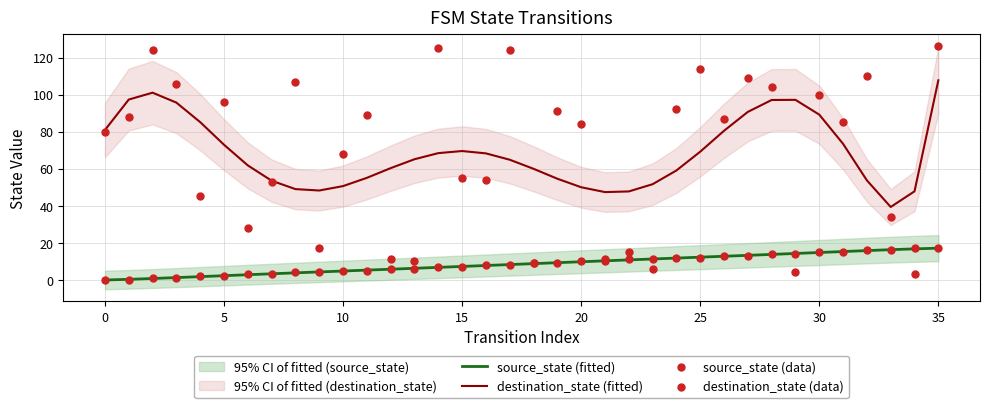

Which series contains the lowest Y value?

source_state (fitted)